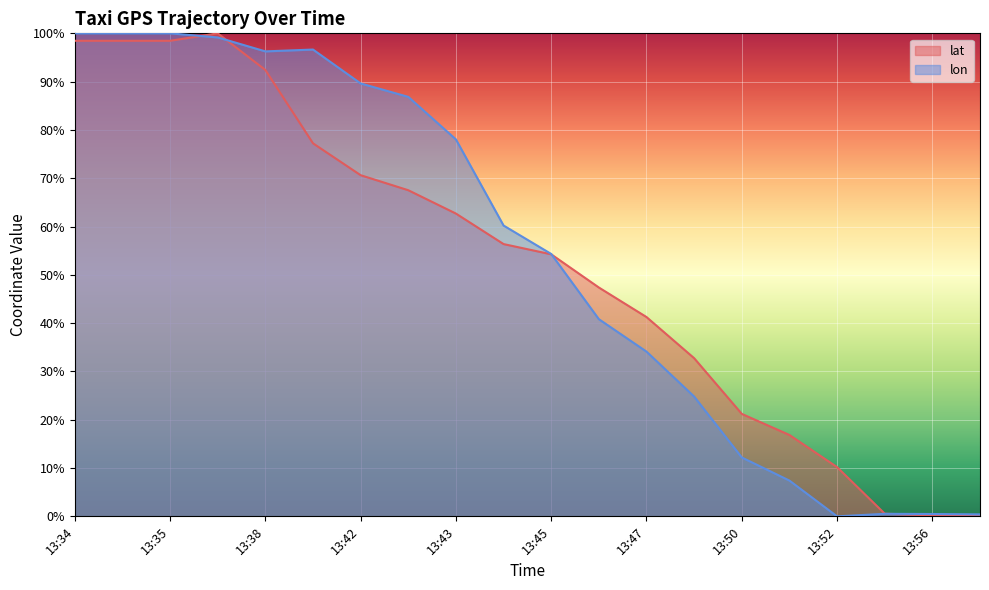

What is the sum of the lon values at 13:42 and 13:45?

143.9